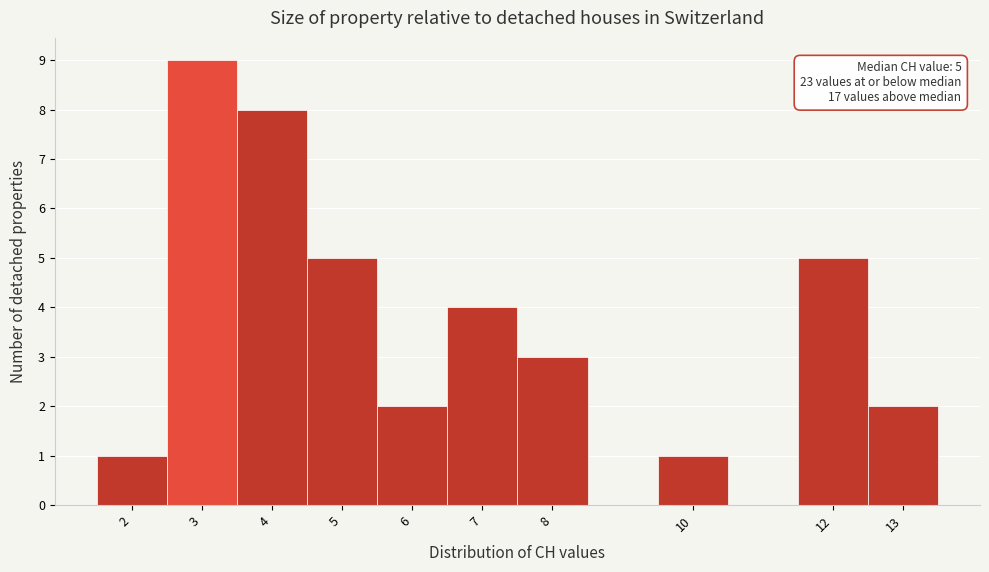

Which range on the x-axis has the tallest bar?

2.5 to 3.5